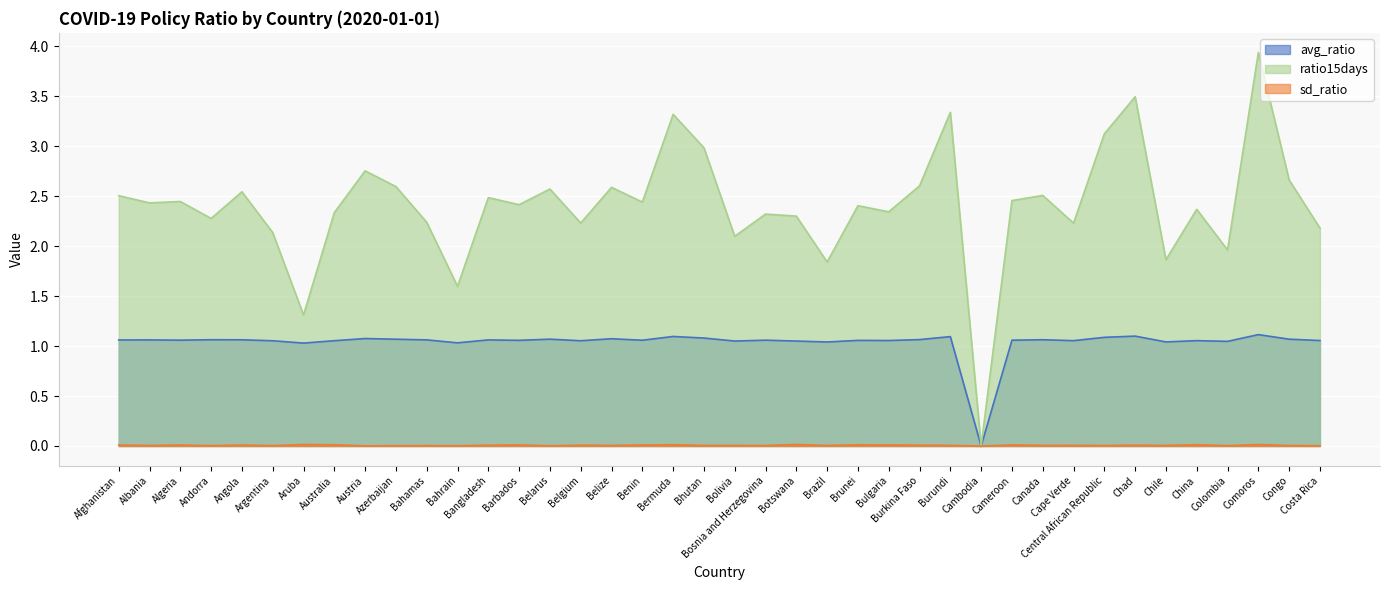

Which category has the highest value in the ratio15days series?

Comoros